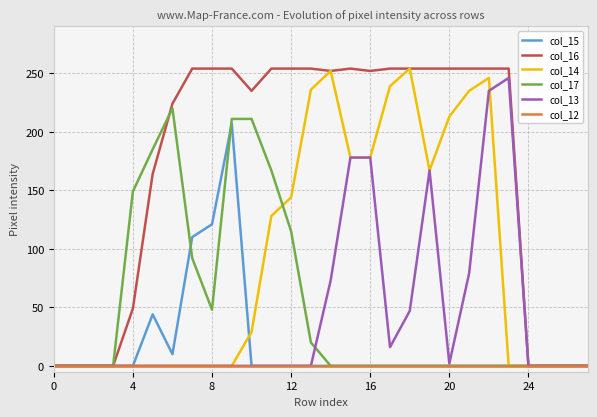

What is the maximum value shown in the chart?

254